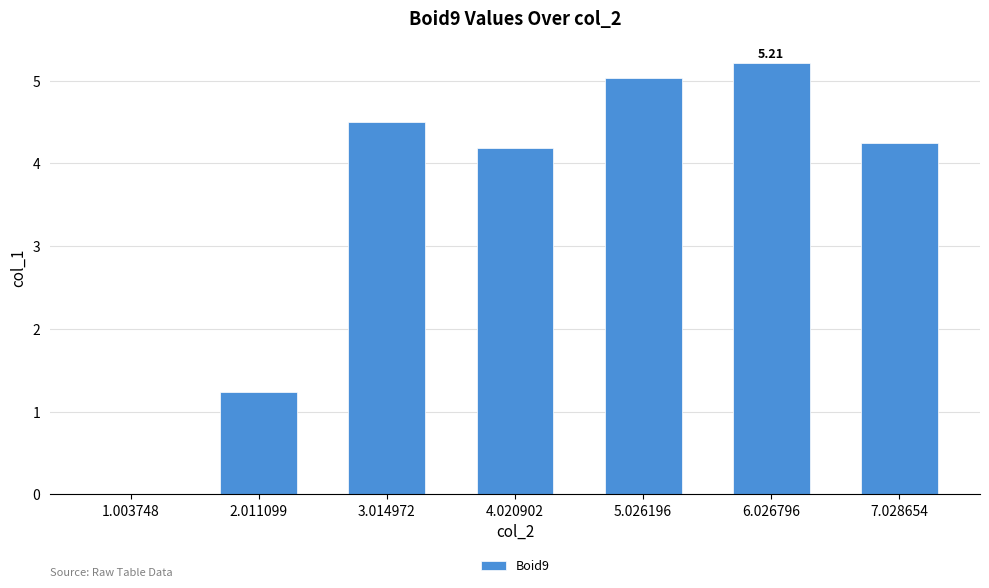

What is the difference between the values at 6.026796 and 7.028654?

1.0